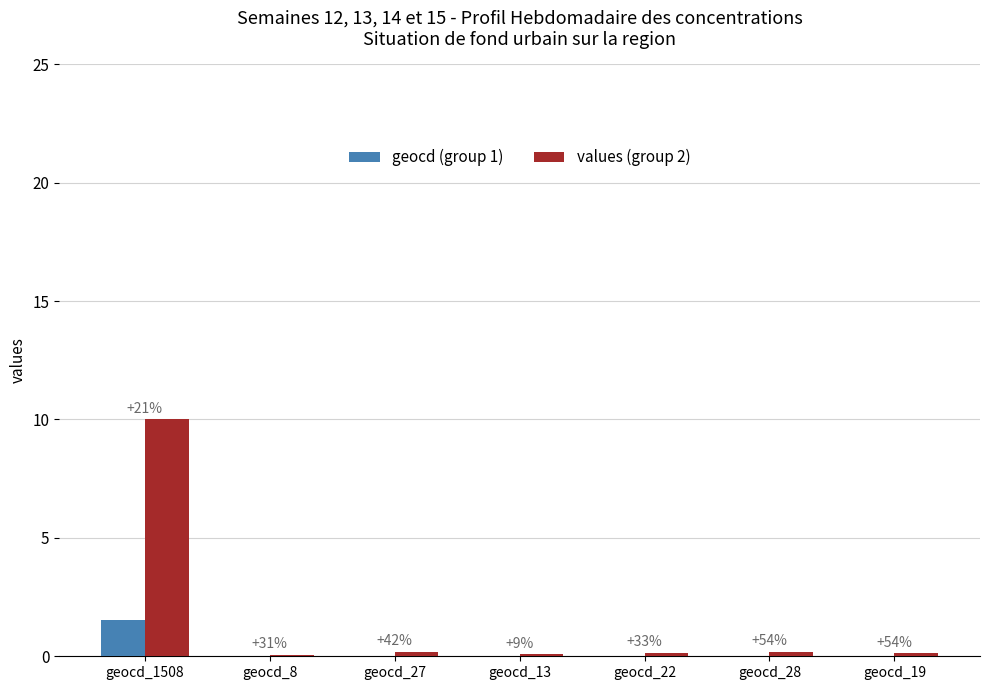

True or false: geocd (group 1) has a value of 0.0 at geocd_28.

False